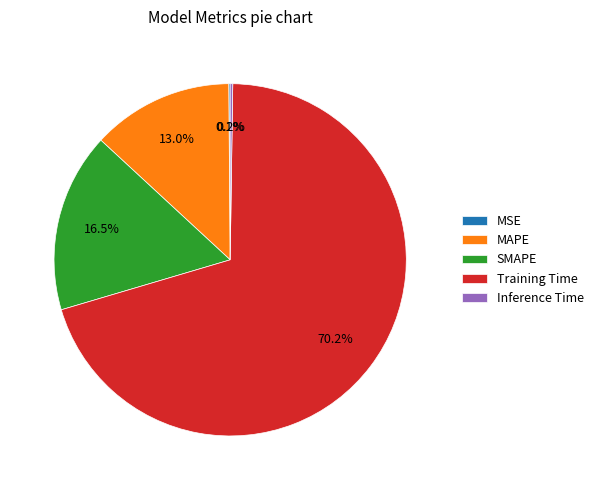

Which slice is the largest?

Training Time